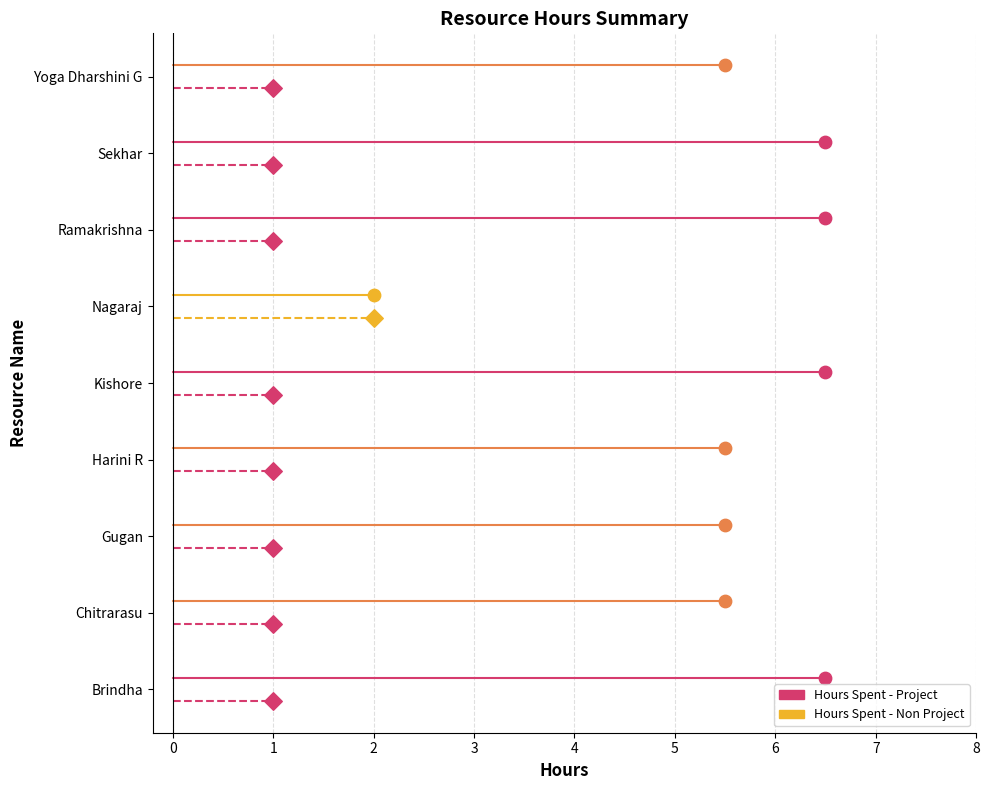

Which series reaches the minimum Y coordinate?

Hours Spent - Non Project